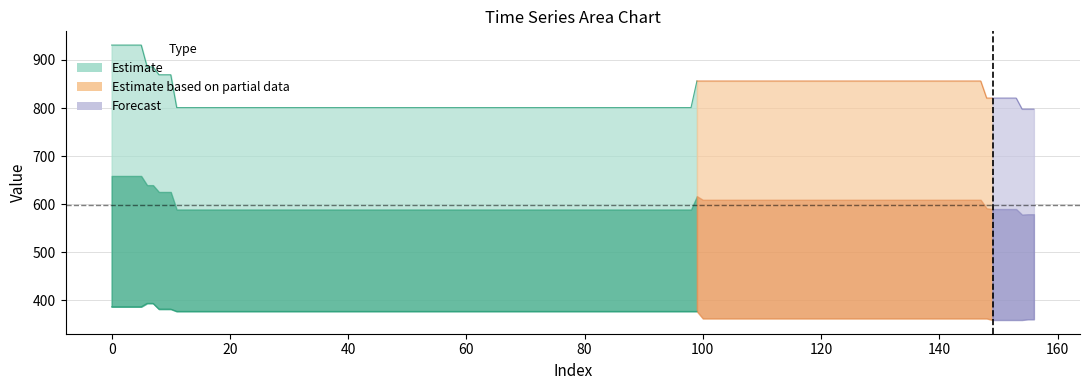

Does the chart display data point markers on the line(s)?

No